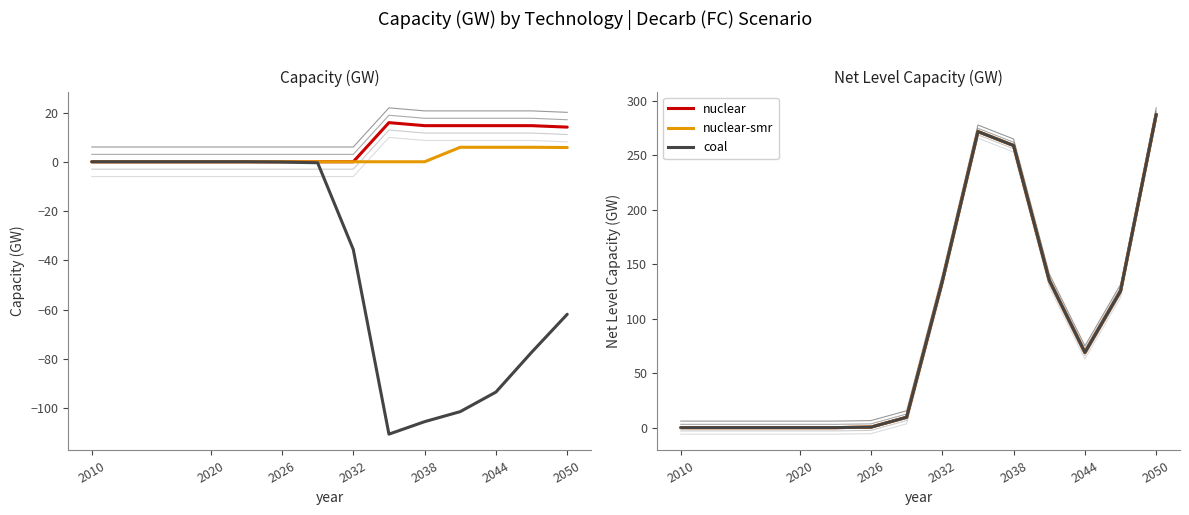

What is the value of the nuclear point at the 10th from the left?

135.3